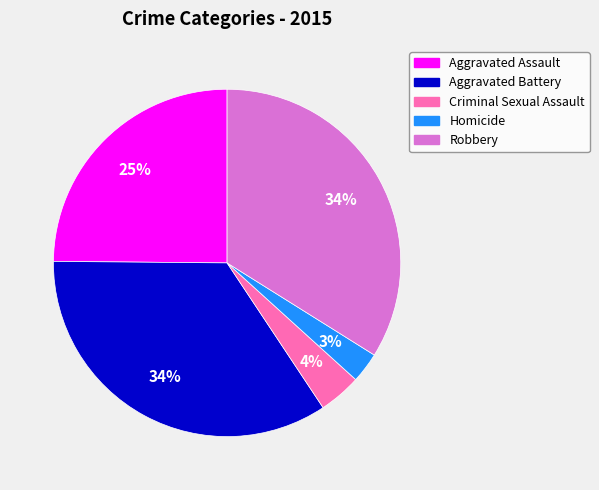

Which category has the smallest portion of the pie?

Homicide